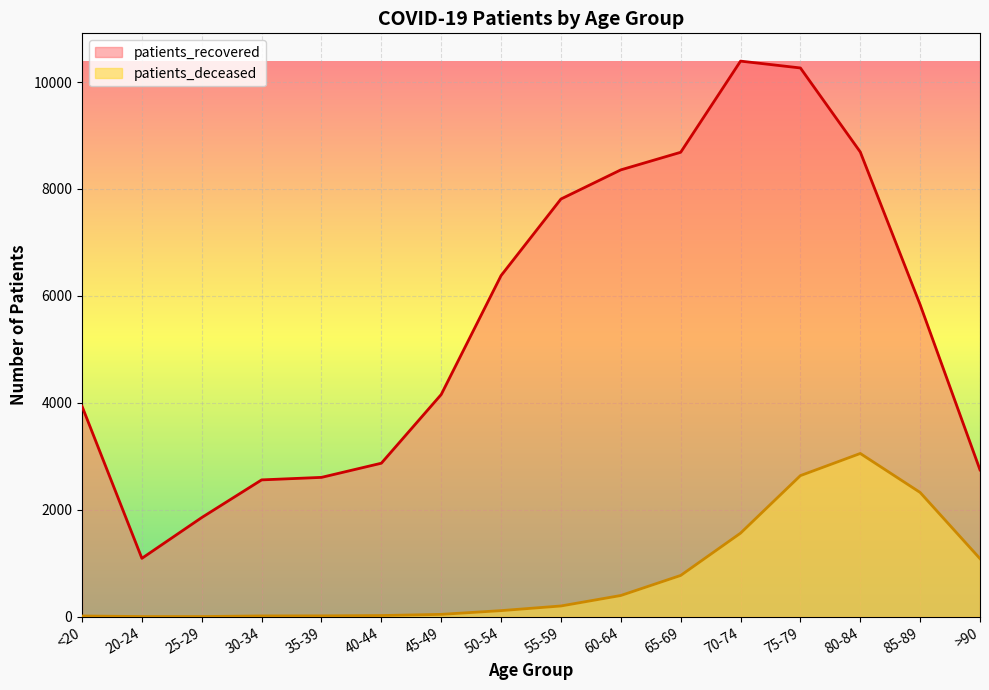

What is the sum of the patients_deceased values at 45-49 and 70-74?

1607